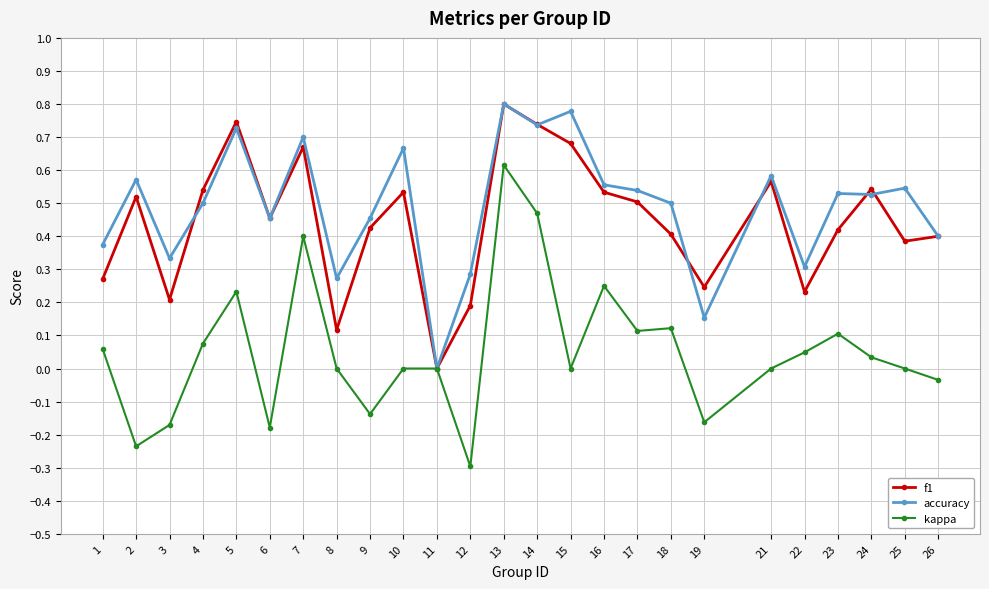

Is the value of kappa at 7 greater than the value of f1 at 21?

No